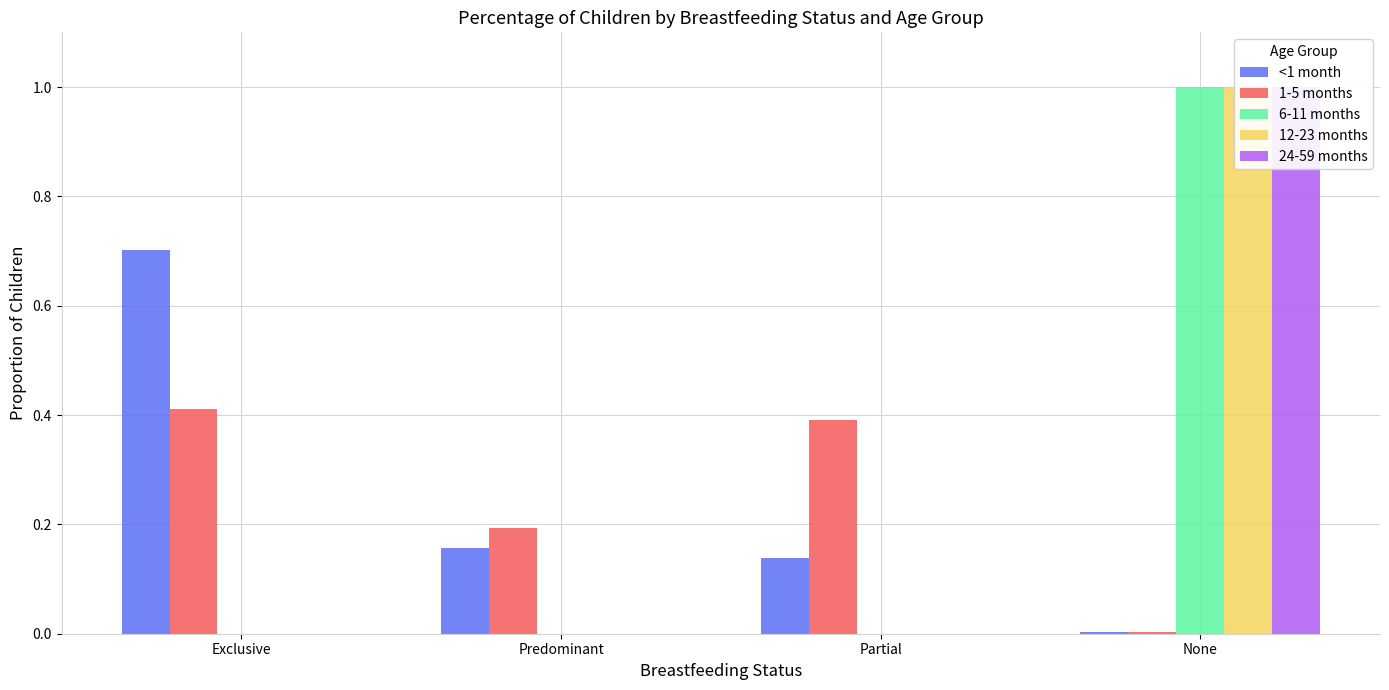

List the series in order of their peak value, lowest first.

1-5 months, <1 month, 6-11 months, 12-23 months, 24-59 months